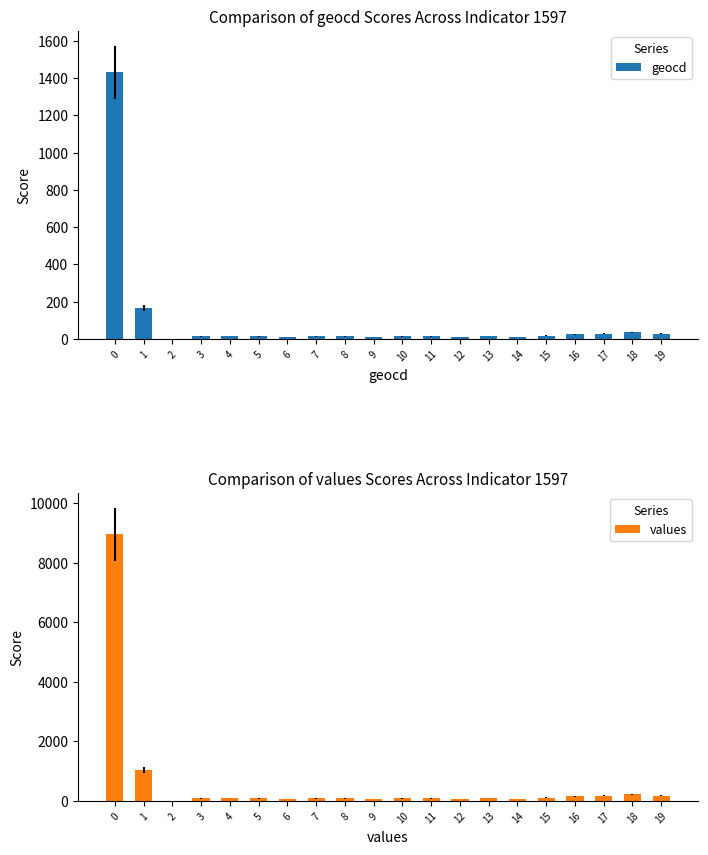

Which category has the lowest value across all series?

2